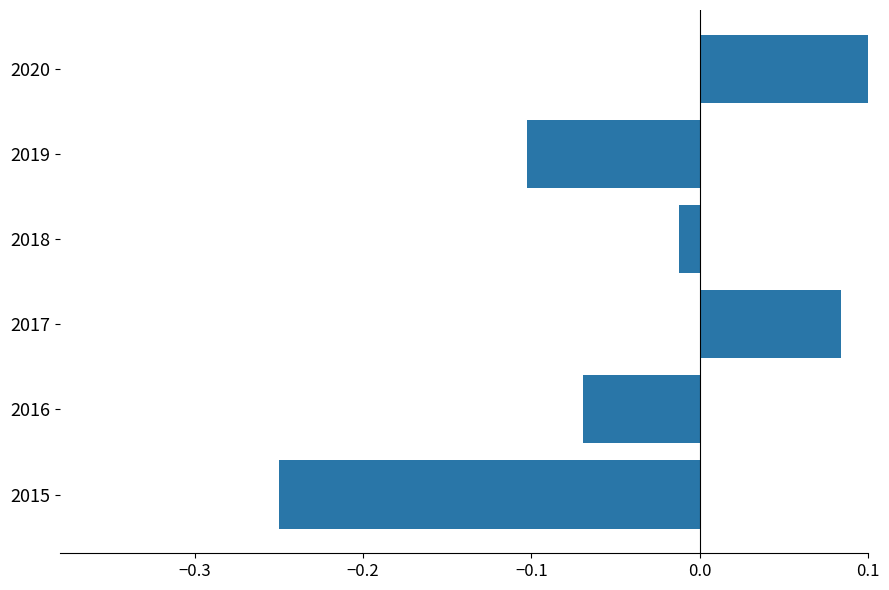

What is the difference between the second highest and minimum values?

0.3